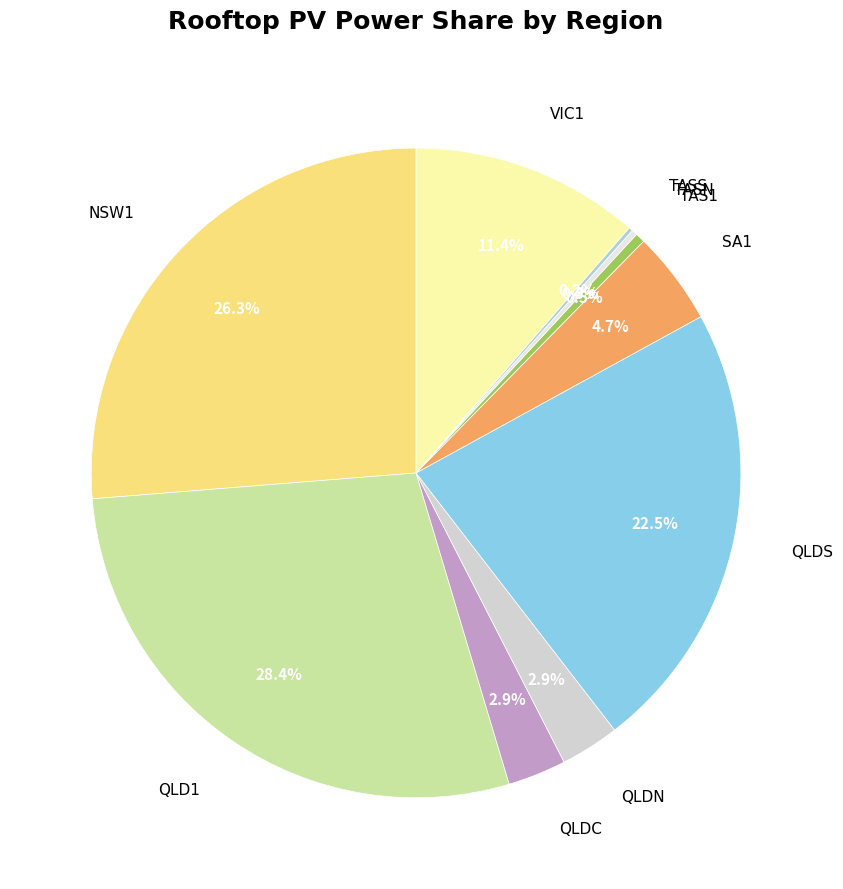

What is the largest slice in the pie chart?

QLD1